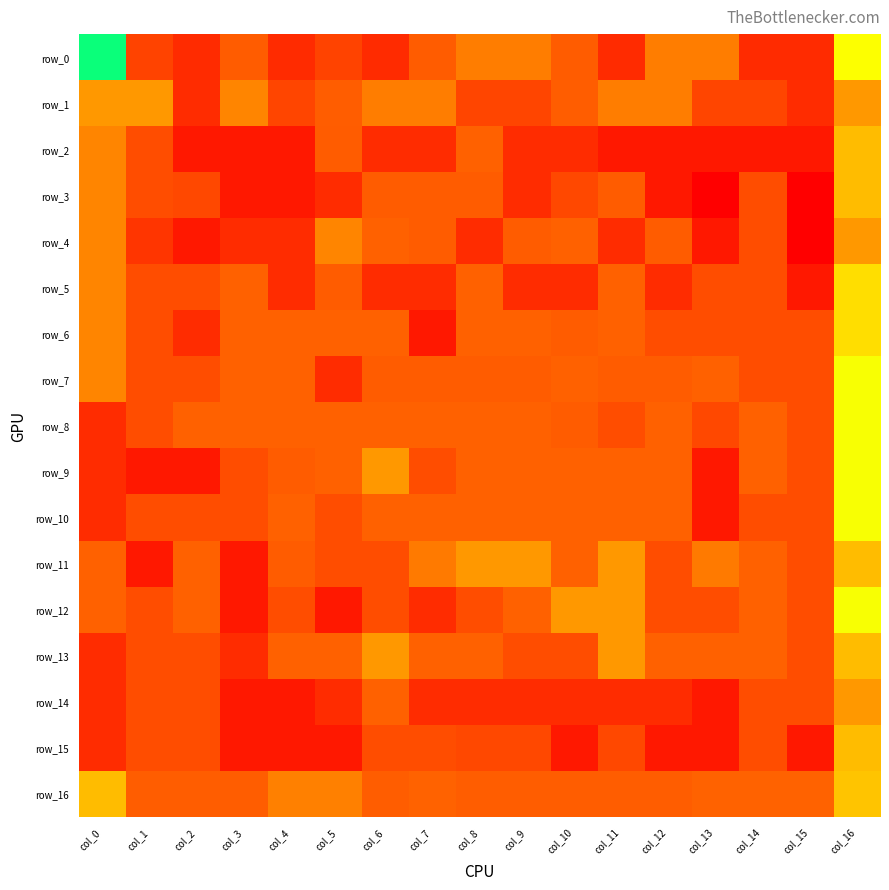

Count the row_11 values in the range 0 to 1.

17